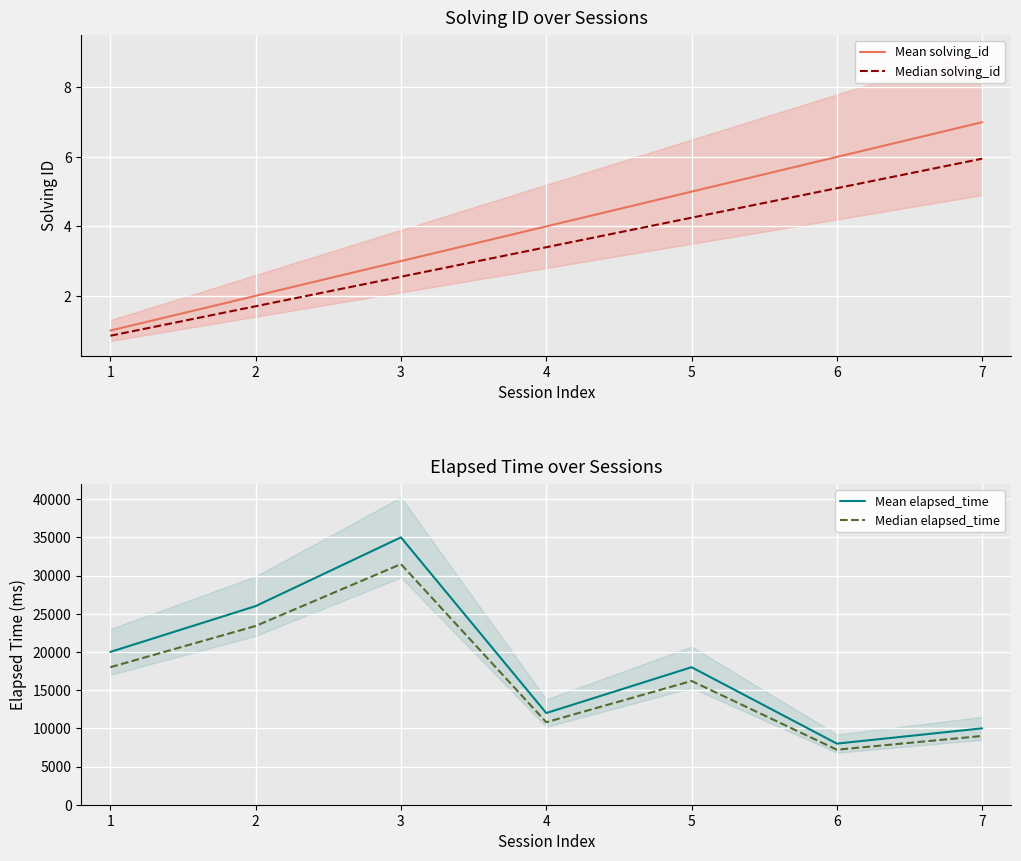

List the labels in order of Median solving_id value, smallest first.

1, 2, 3, 4, 5, 6, 7